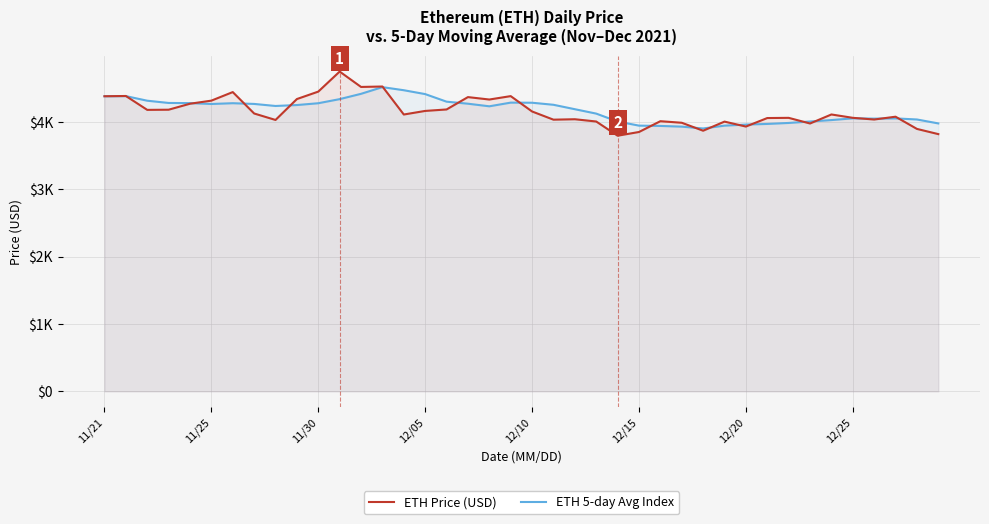

Count the number of categories in the chart.

40